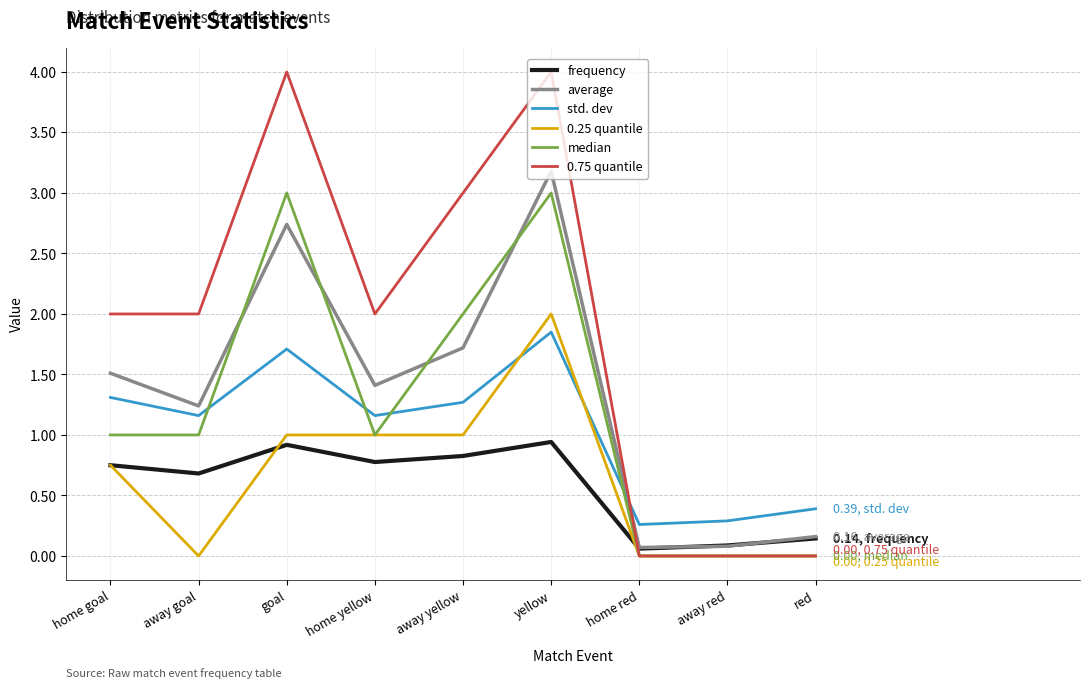

What position from the right is home yellow?

6